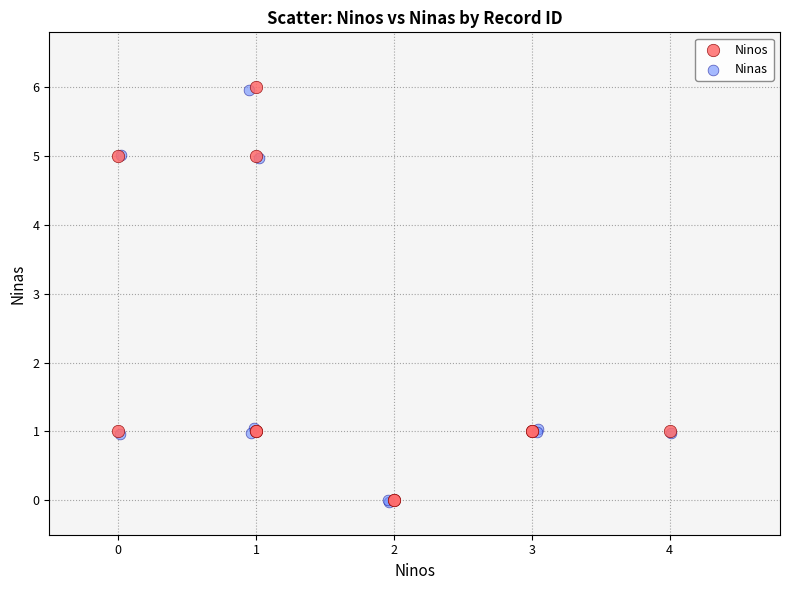

Which series has the largest Y range (max minus min)?

Ninos